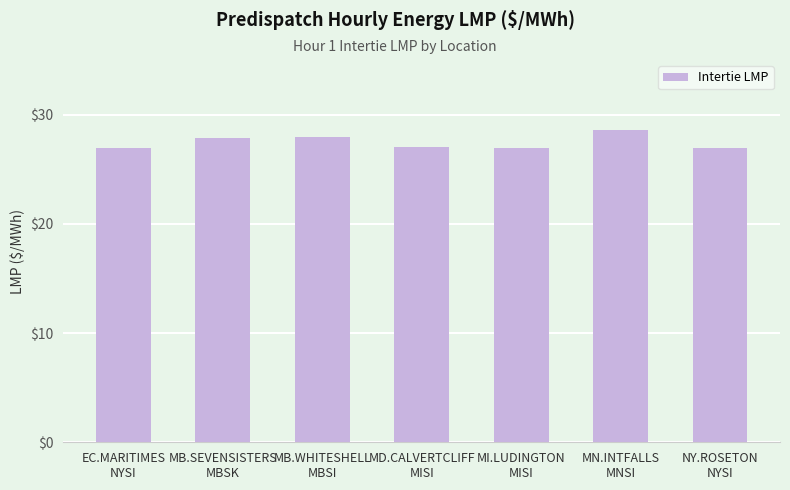

The chart shows a value of 39.8 at MI.LUDINGTON
MISI. True or false?

False